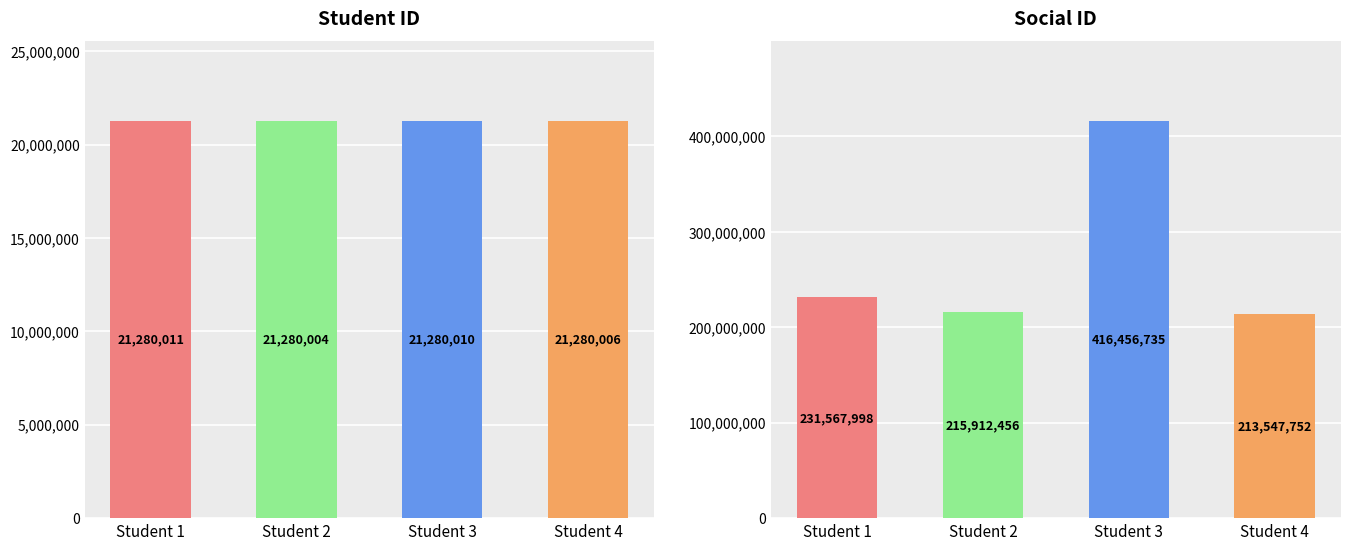

At which label does Social ID reach its minimum?

Student 4